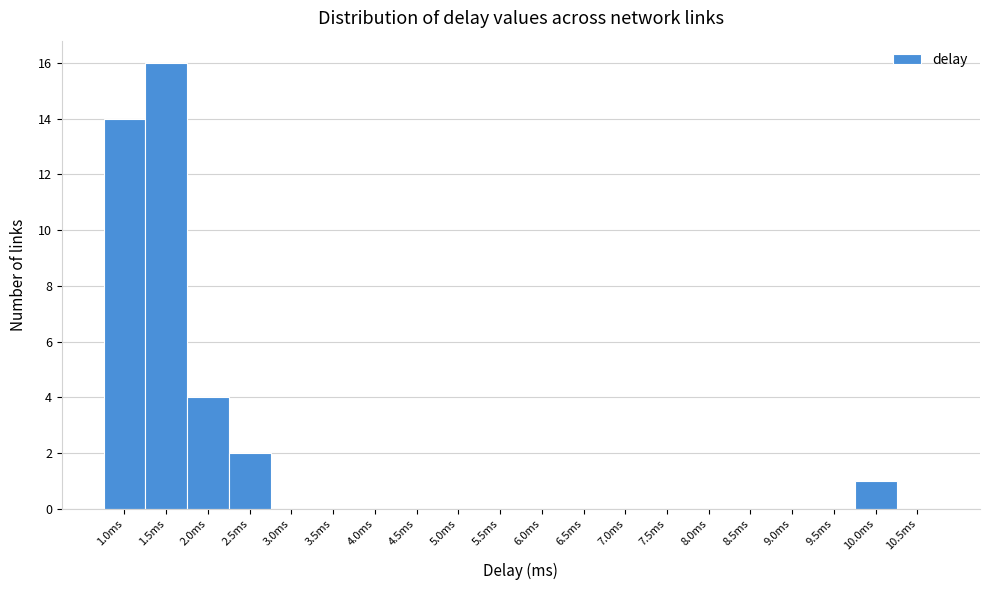

Reading left to right, extract all data points from this chart.

1.0ms=14	1.5ms=16	2.0ms=4	2.5ms=2	3.0ms=0	3.5ms=0	4.0ms=0	4.5ms=0	5.0ms=0	5.5ms=0	6.0ms=0	6.5ms=0	7.0ms=0	7.5ms=0	8.0ms=0	8.5ms=0	9.0ms=0	9.5ms=0	10.0ms=1	10.5ms=0